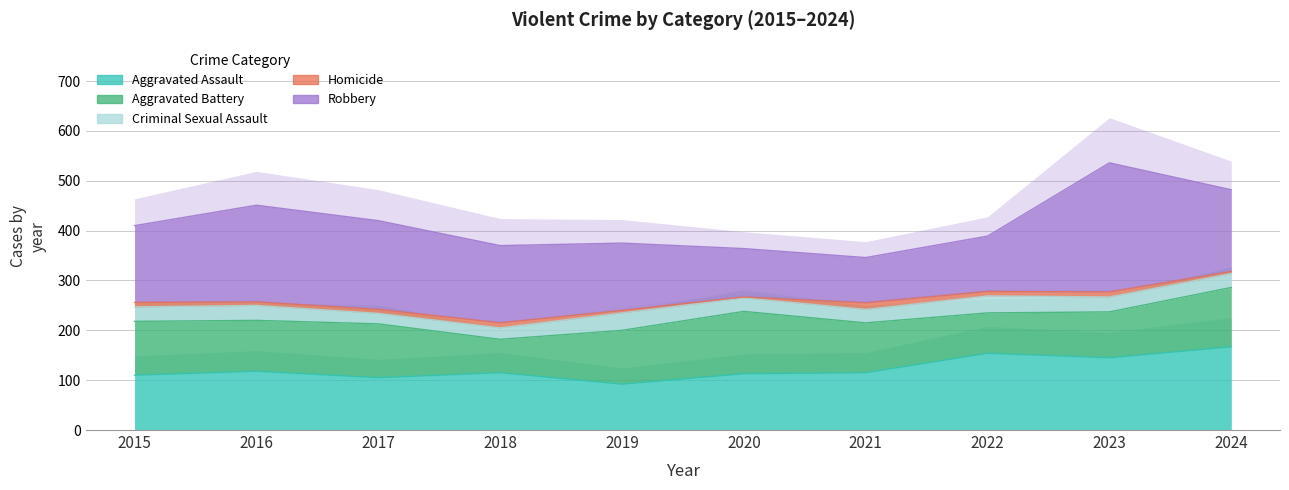

What is the smallest value displayed?

2